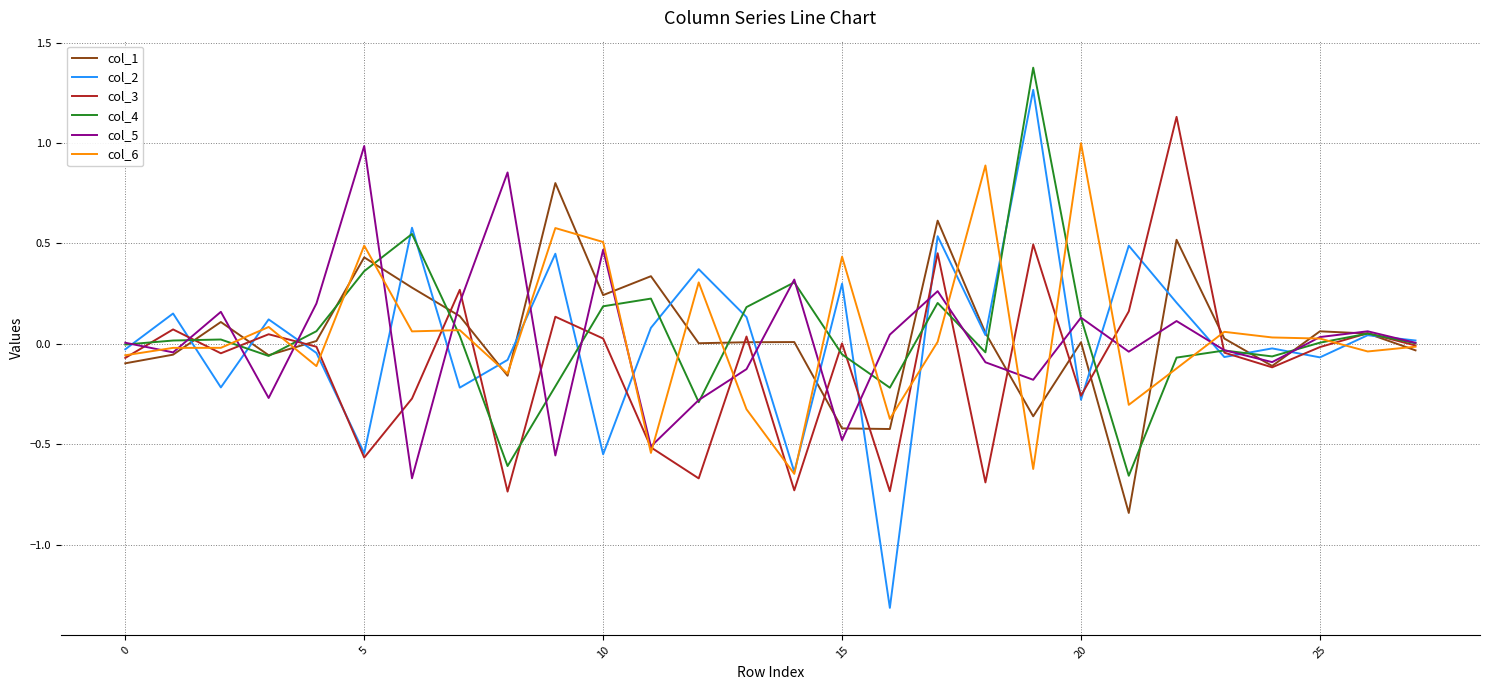

What are all the series names shown in the legend?

col_1, col_2, col_3, col_4, col_5, col_6